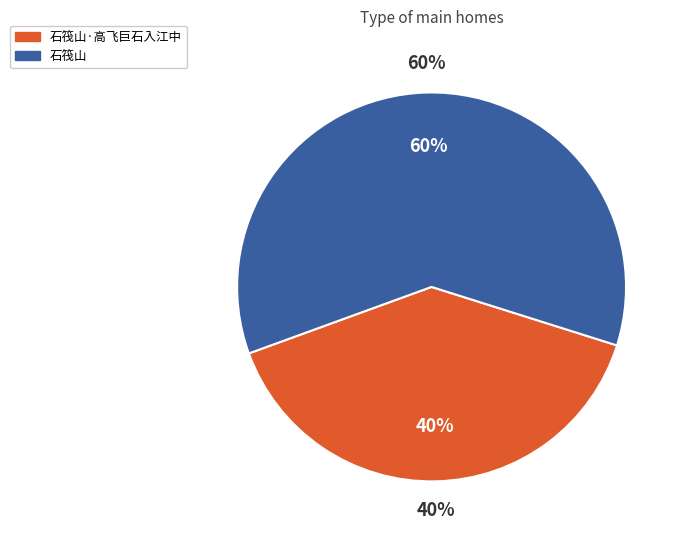

What is the total percentage of 石筏山·高飞巨石入江中 and 石筏山?

100.0%